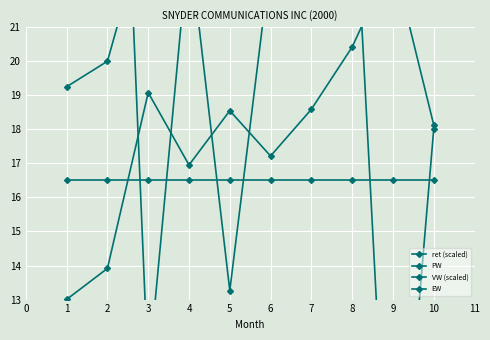

What is the lowest value of the VW (scaled) series?

13.0